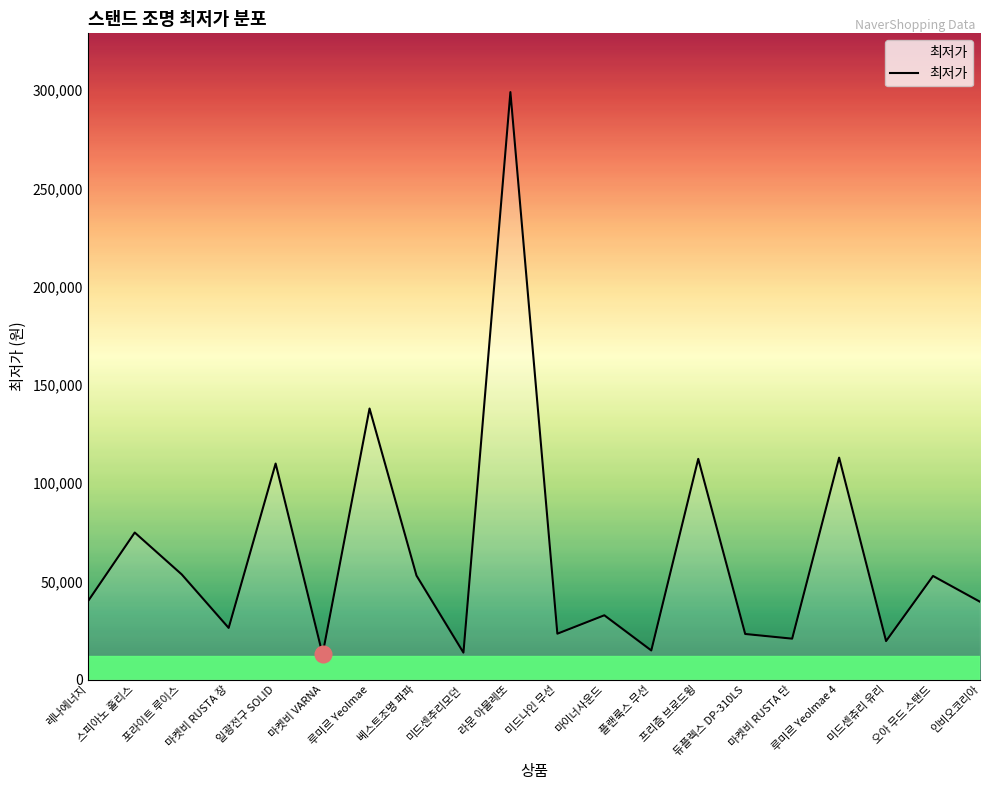

Which label corresponds to the largest value in the chart?

라문 아물레또